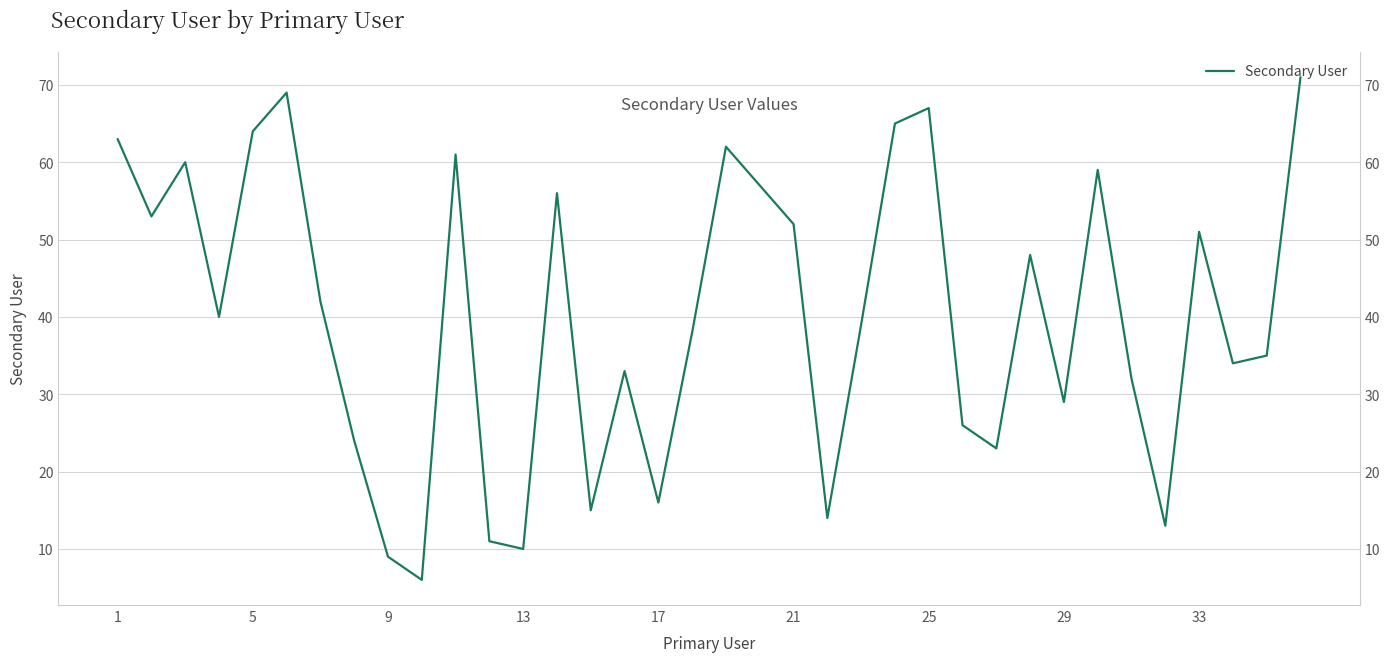

Reading left to right, list all the values displayed in this chart.

63	53	60	40	64	69	42	24	9	6	61	11	10	56	15	33	16	38	62	57	52	14	39	65	67	26	23	48	29	59	32	13	51	34	35	71